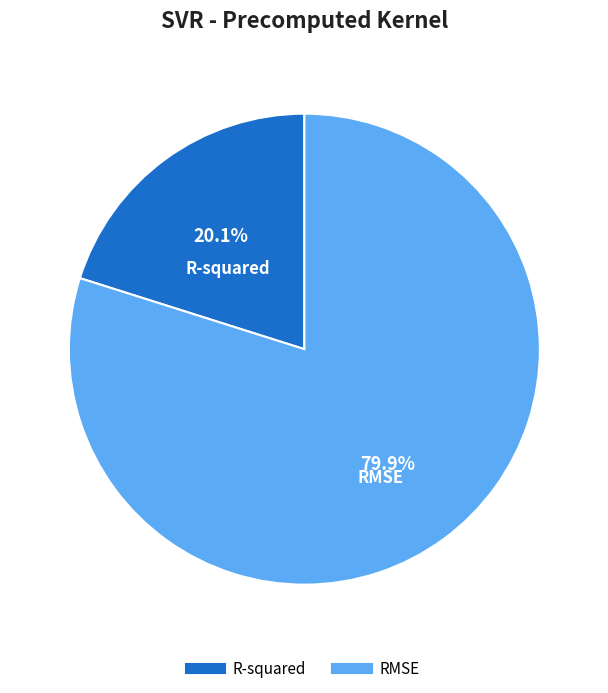

Rank the categories by value from highest to lowest.

RMSE, R-squared